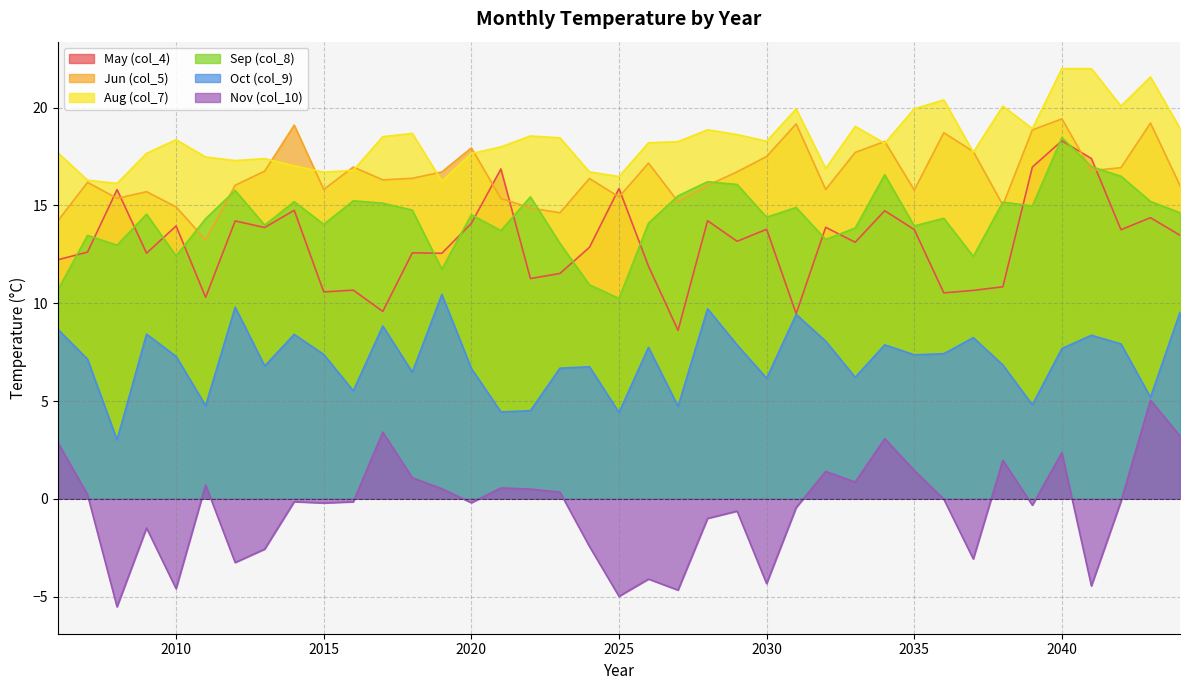

The col_7 series shows 27.9 at 2025. True or false?

False